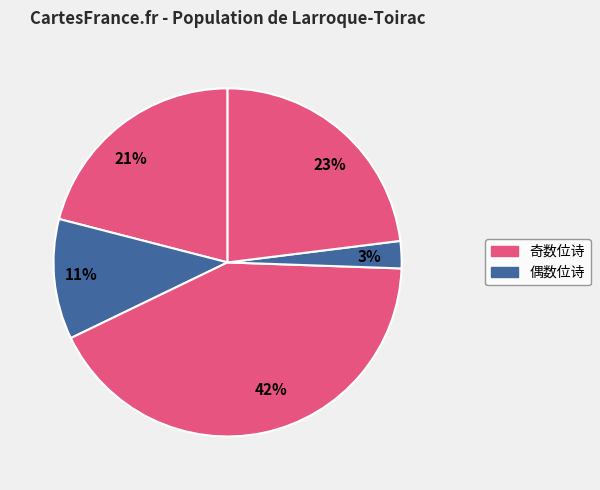

To the nearest percent, what is the average slice percentage?

20%